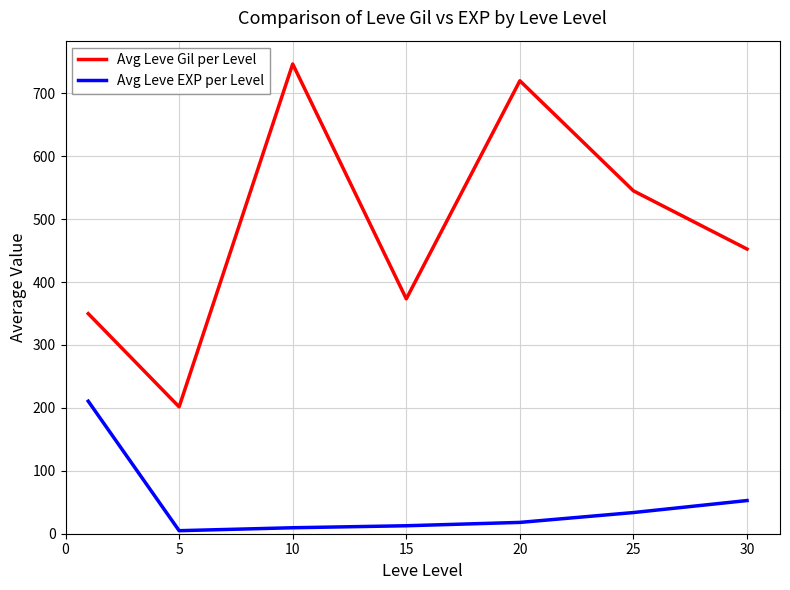

What is the greatest value displayed?

746.7